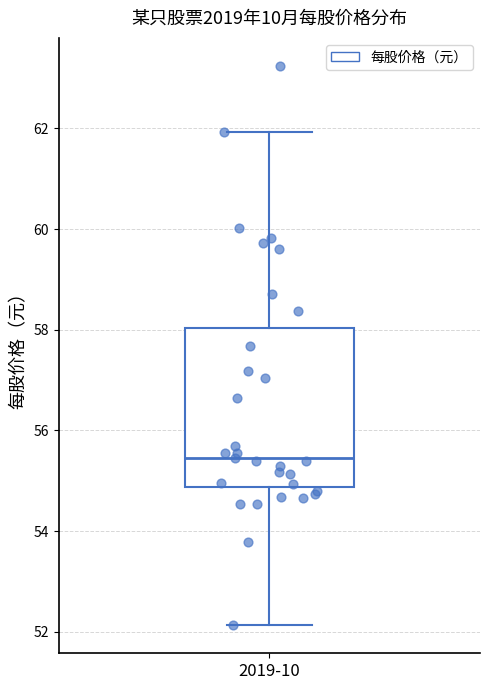

Read this box plot against the y-axis: the position of the median line, the range covered by the box, and the ends of both whiskers. The values are not printed on the chart, so give them approximately, as read against the axis.

median 55.4, box 54.8 to 58.0, whiskers 52.2 to 62.0